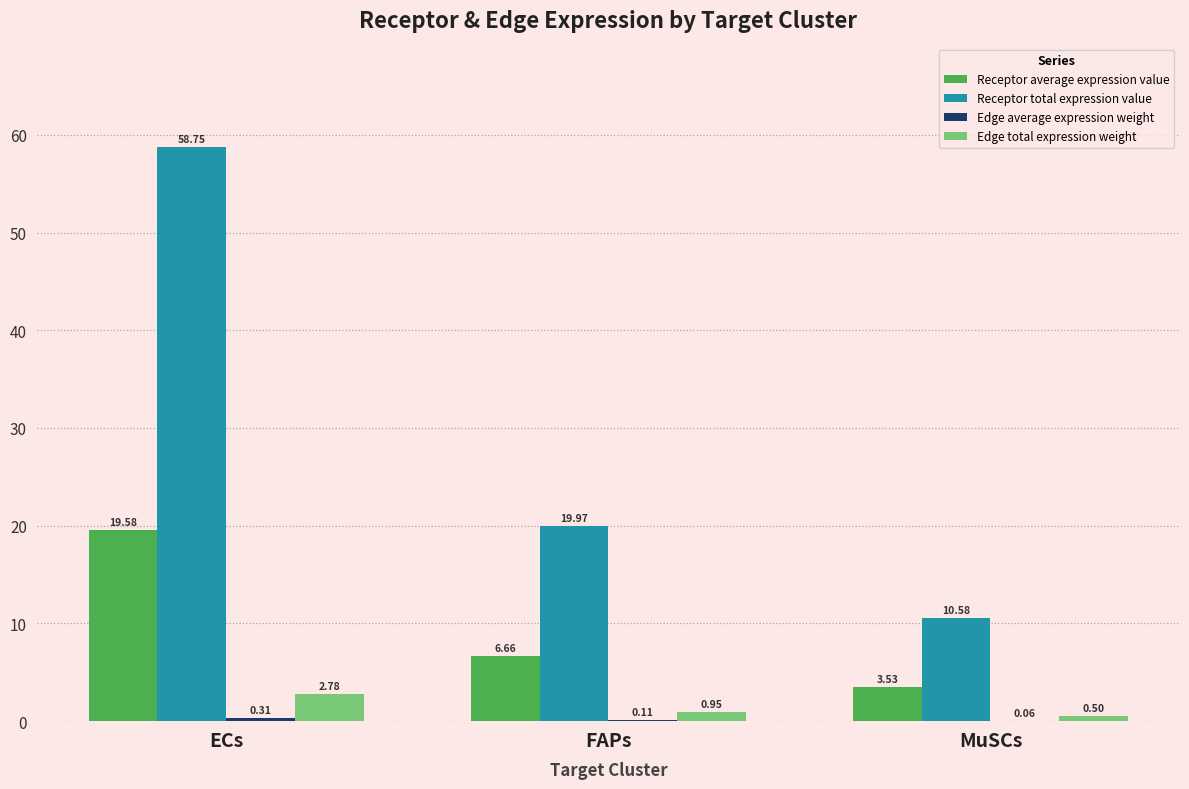

Are the bars grouped side by side (vs. stacked)?

Yes